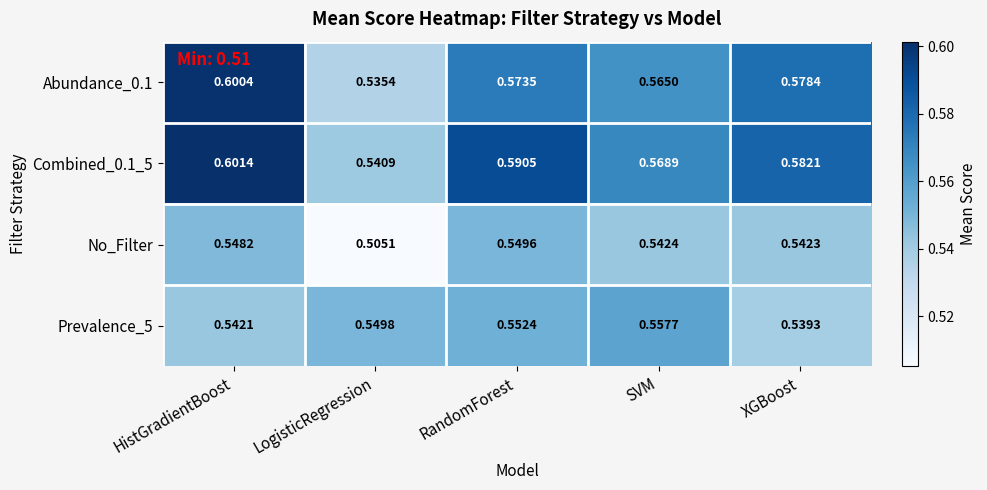

Is the value of No_Filter at SVM greater than the value of Prevalence_5 at LogisticRegression?

No